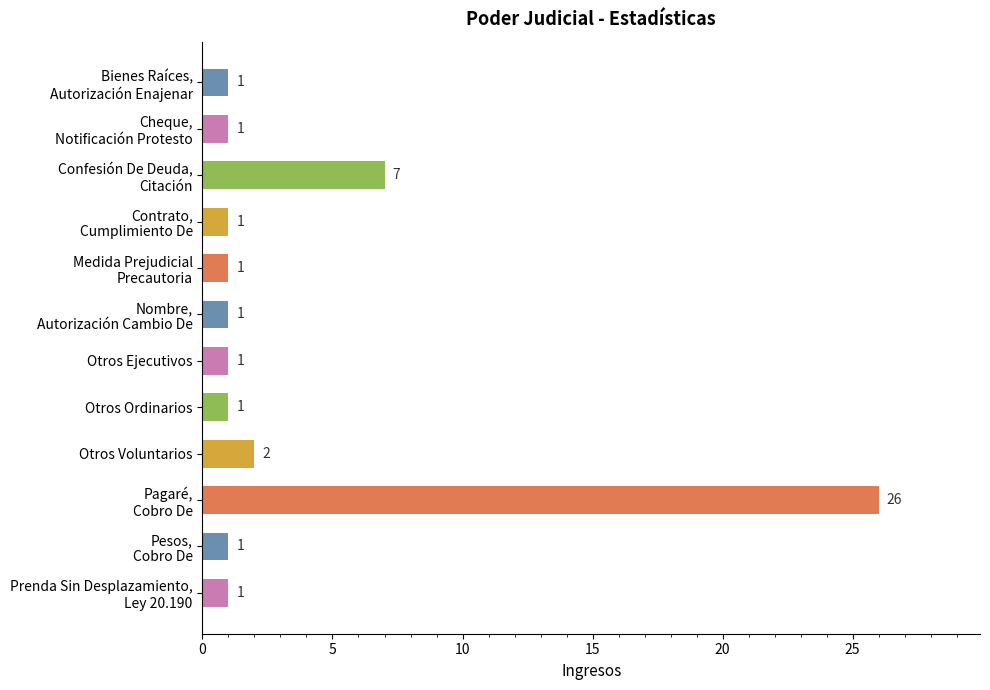

What is the maximum value shown in the chart?

26